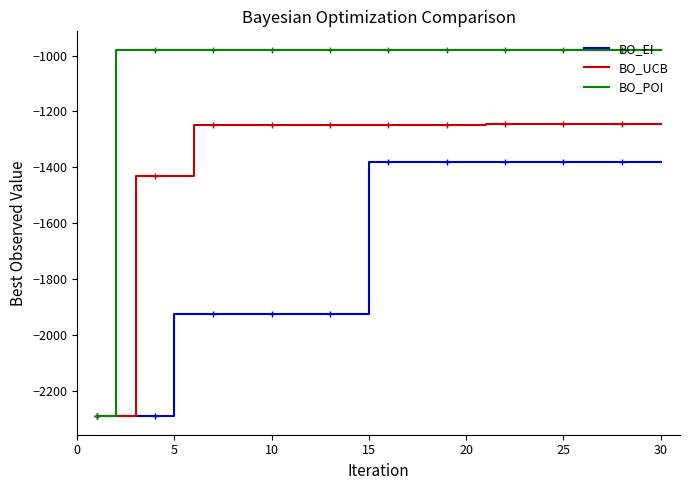

How many lines are shown in the chart?

3